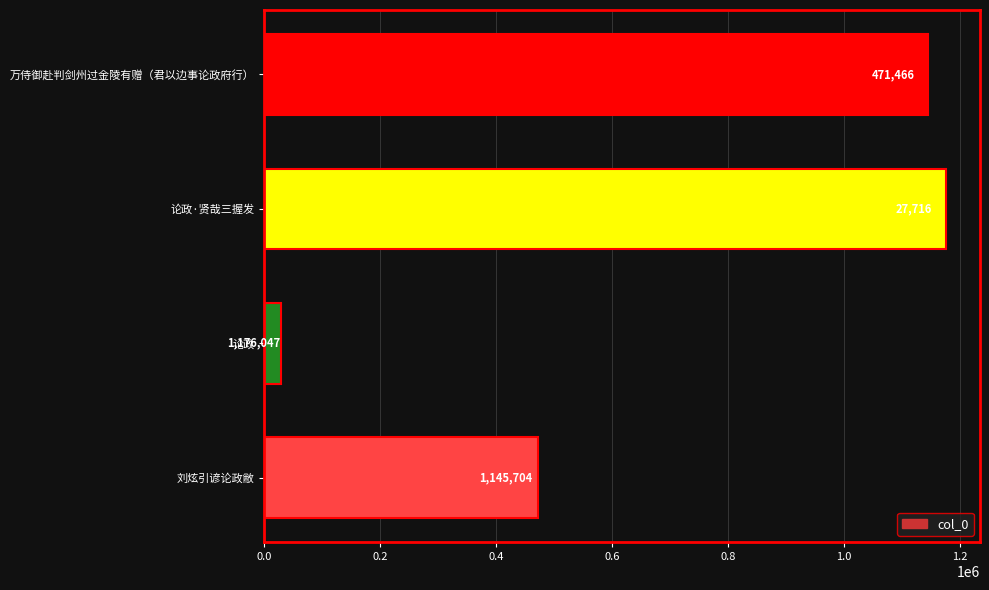

Is it true that the value at 论政·贤哉三握发 is 1176047?

True